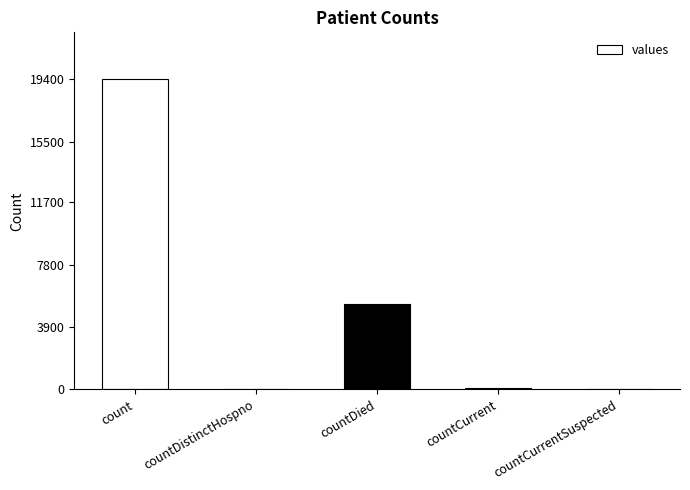

What is the maximum value shown in the chart?

19420